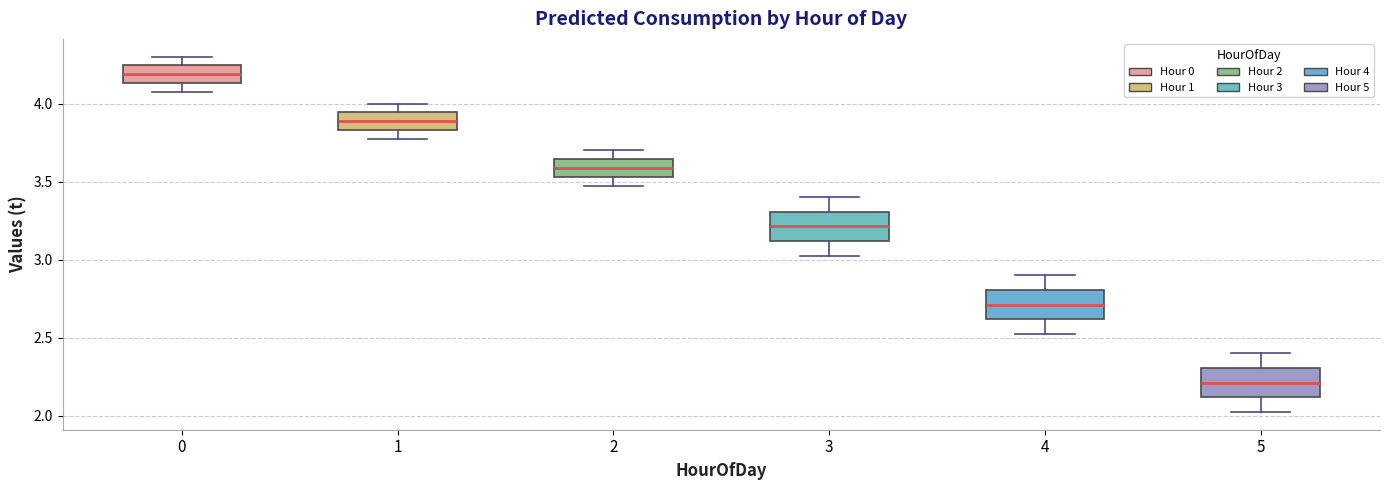

Which box's median line is the lowest?

5